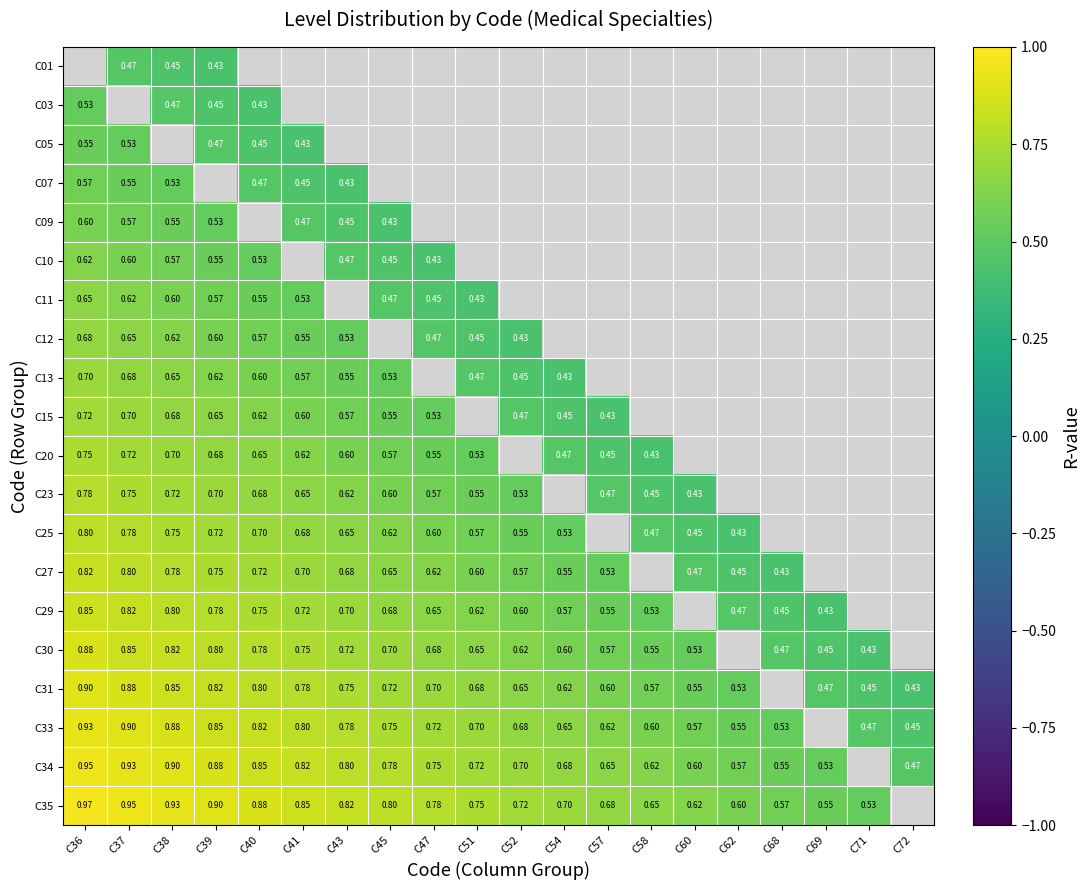

What is the approximate value of C31 at C37?

0.9